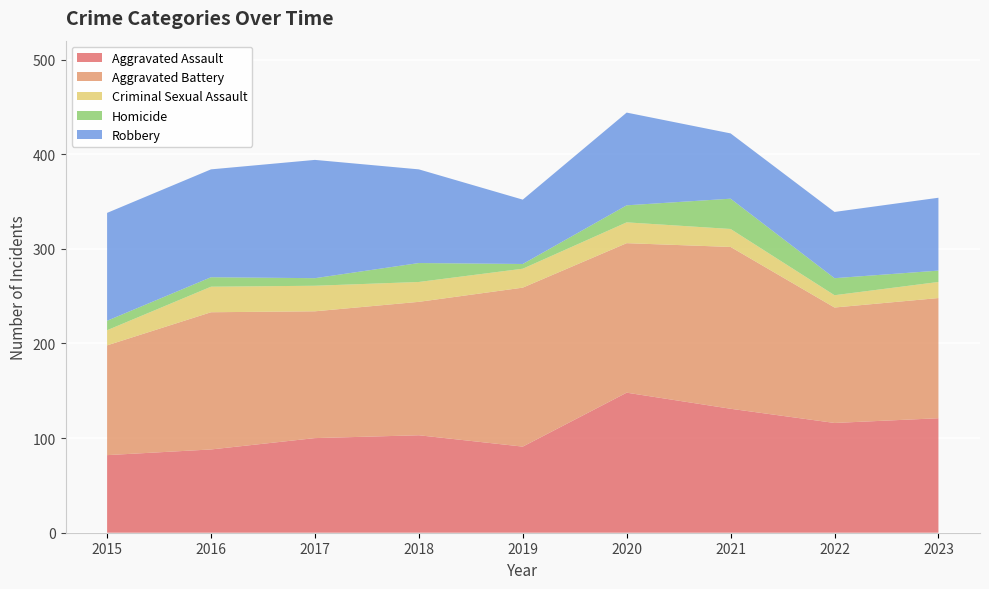

Reading left to right, what are all the values shown in this chart?

Aggravated Assault: 82	88	100	103	91	148	131	116	121
Aggravated Battery: 116	145	134	141	168	158	171	122	127
Criminal Sexual Assault: 16	27	27	21	20	22	19	13	17
Homicide: 10	10	8	20	5	18	32	18	12
Robbery: 114	114	125	99	68	98	69	70	77